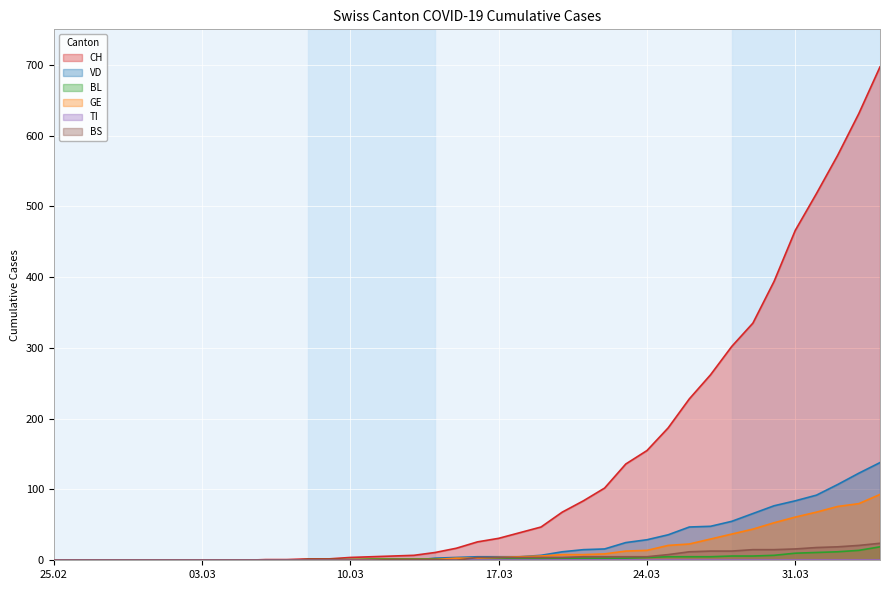

What is the average value of the BL series?

3